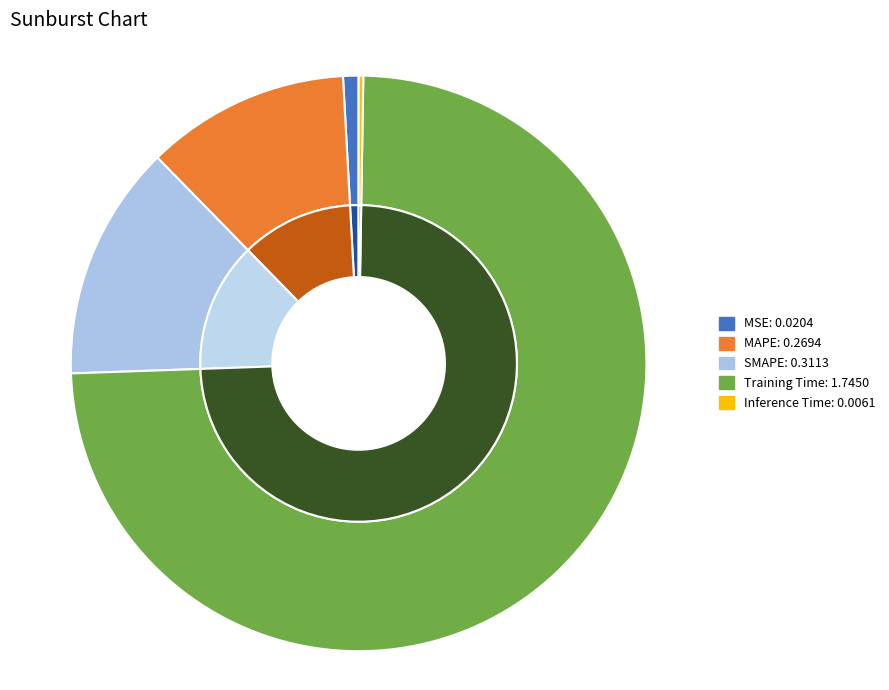

What is the majority slice?

Training Time